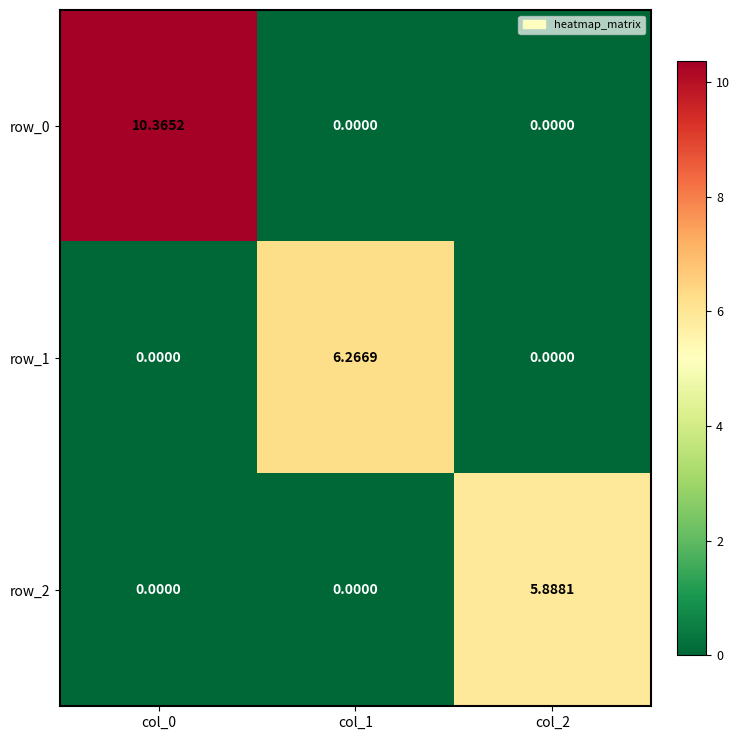

Which series has the largest total across all categories?

row_0